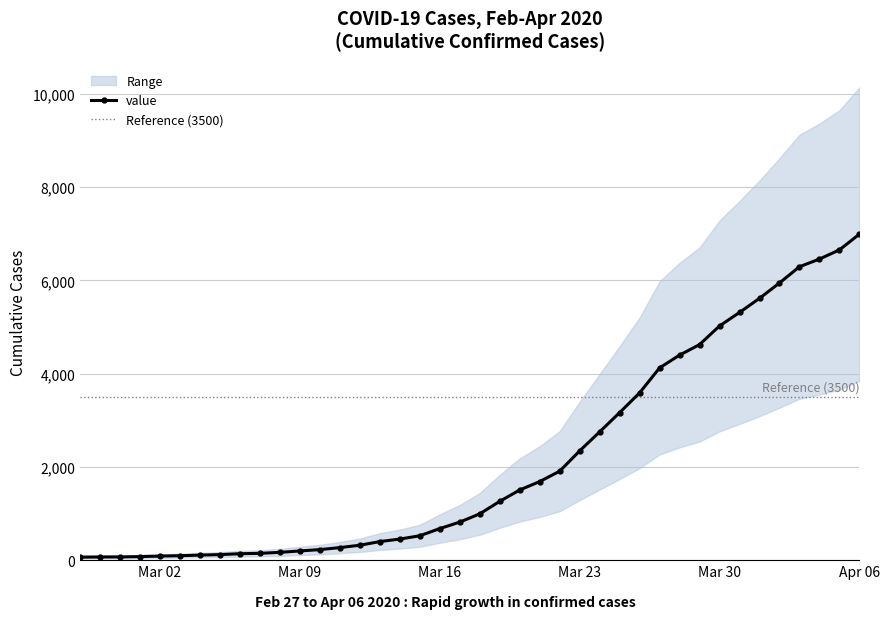

At which label does value reach its peak?

Apr 06